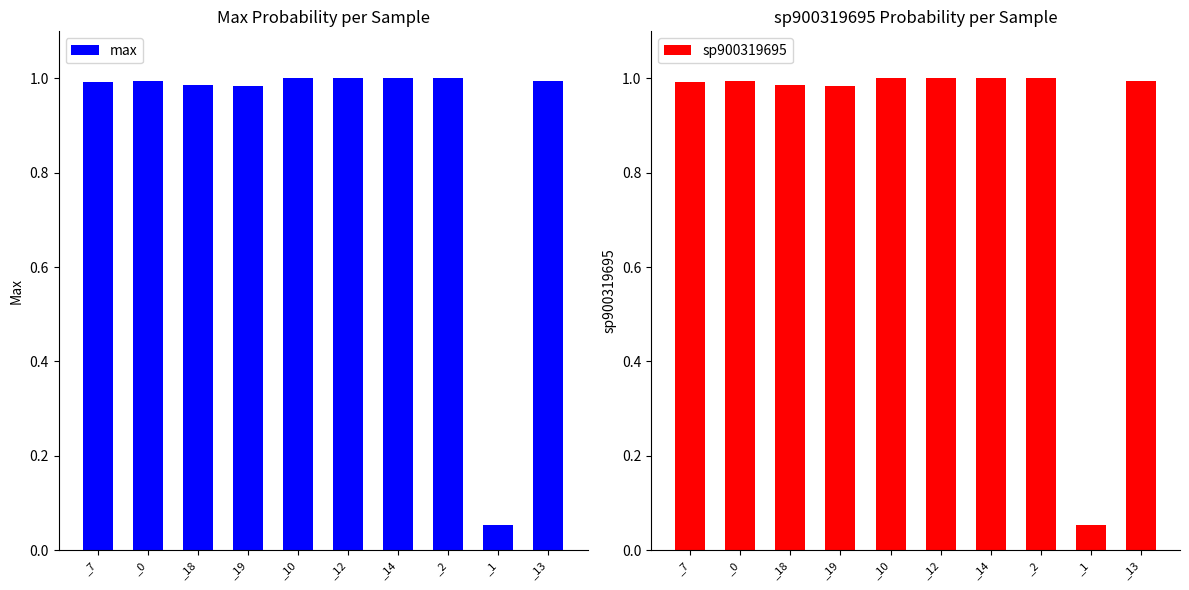

Reading left to right, list all the values displayed in this chart.

max: 1.0	1.0	1.0	1.0	1.0	1.0	1.0	1.0	0.1	1.0
sp900319695: 1.0	1.0	1.0	1.0	1.0	1.0	1.0	1.0	0.1	1.0